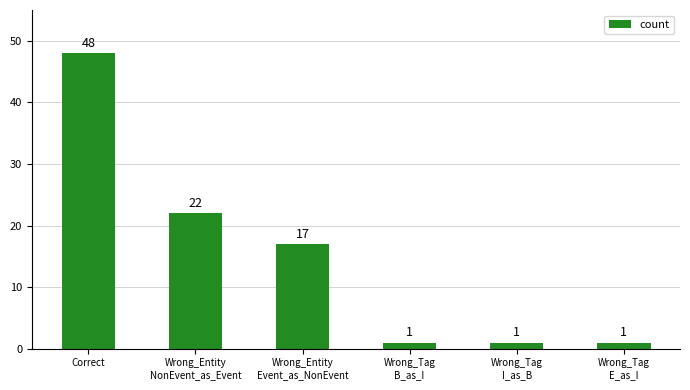

How many bars are there in total?

6